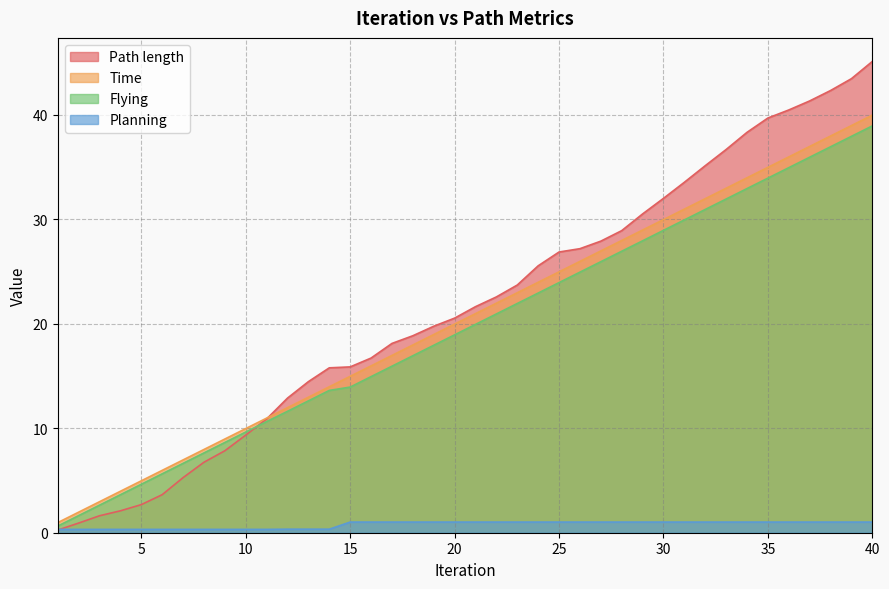

Where do Path length and Planning first cross each other?

1 and 2